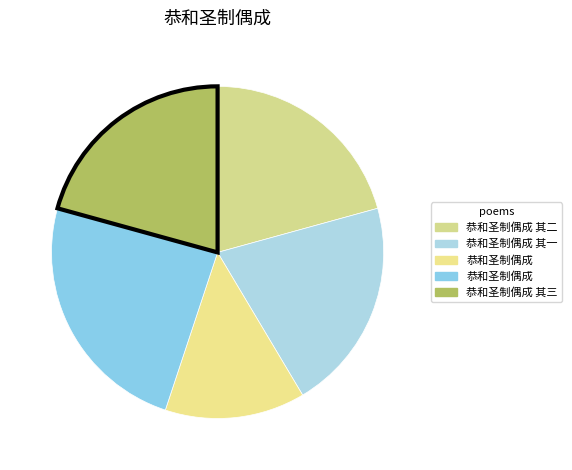

Count the number of slices in the pie.

5